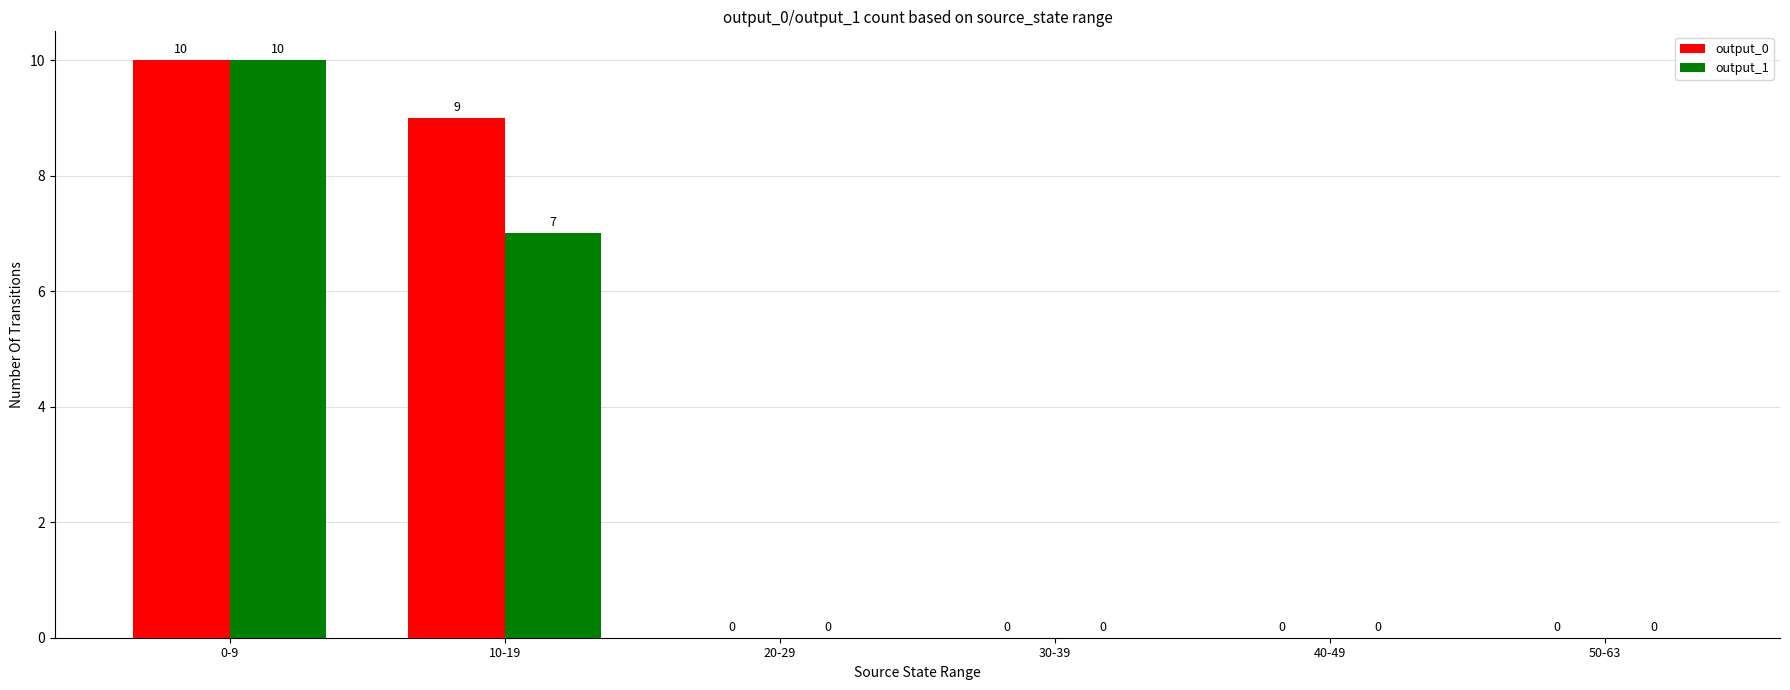

True or false: output_1 has a value of 0 at 40-49.

True